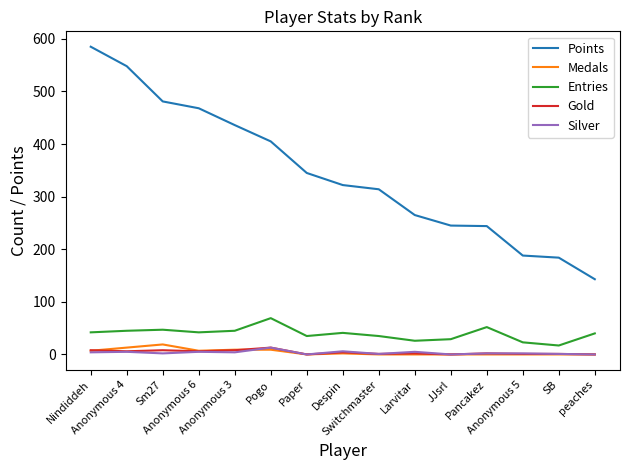

What is the maximum value shown in the chart?

585